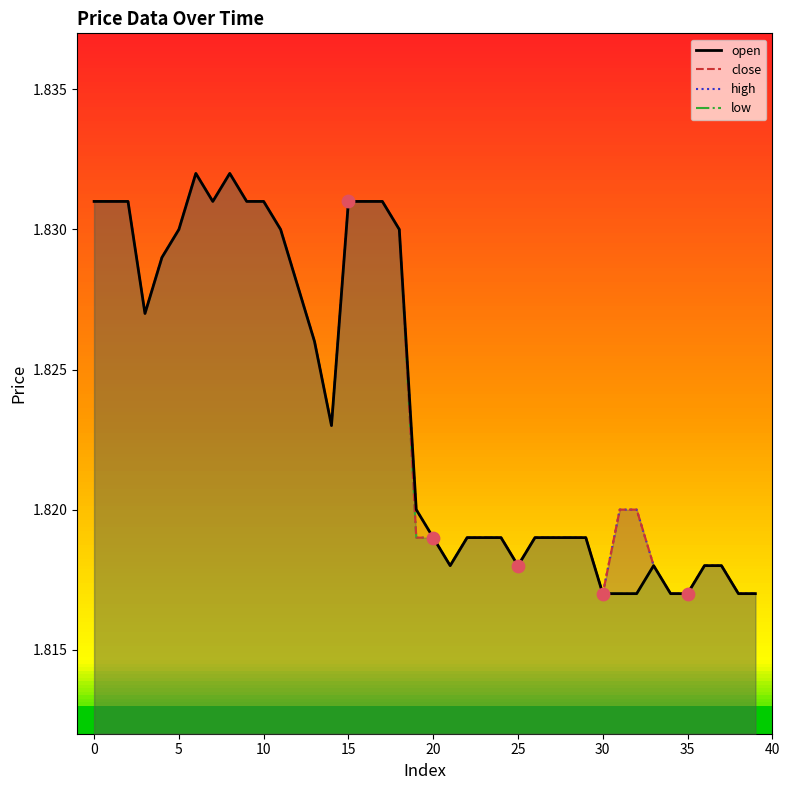

Which series reaches the minimum Y coordinate?

open